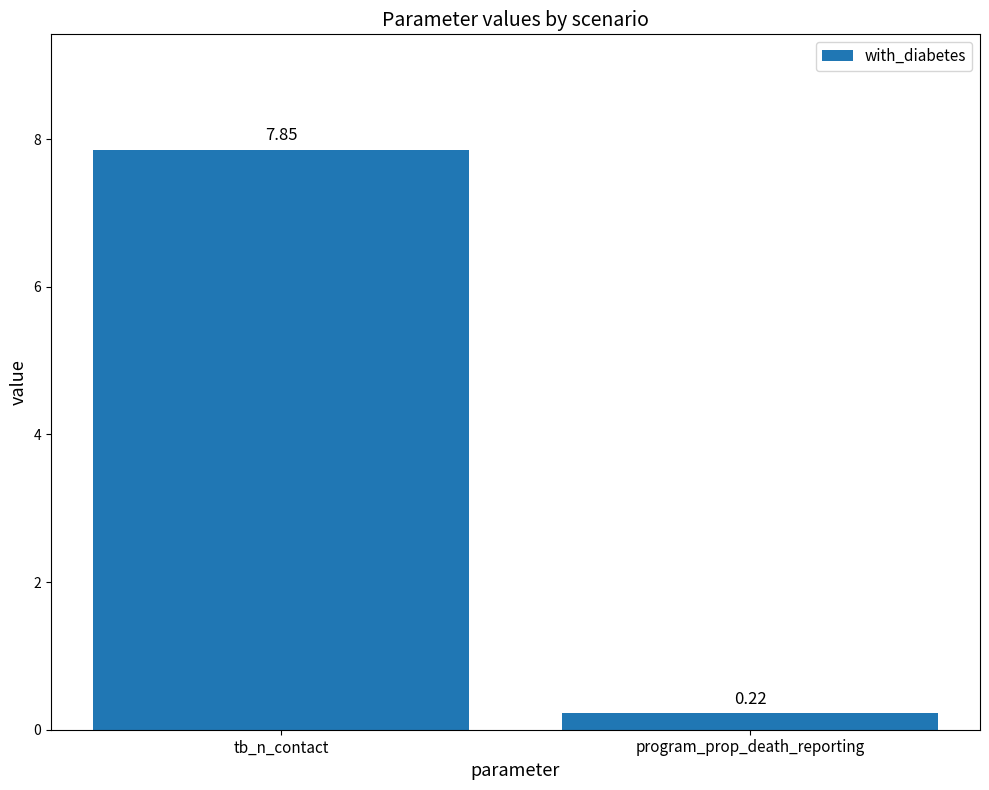

The chart shows a value of 2.7 at tb_n_contact. True or false?

False